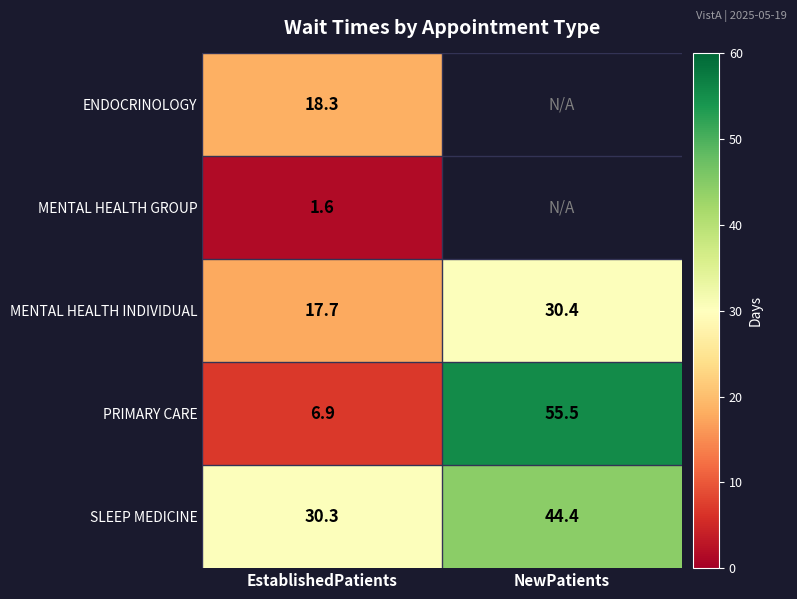

Is the value of SLEEP MEDICINE at NewPatients greater than the value of MENTAL HEALTH INDIVIDUAL at EstablishedPatients?

Yes